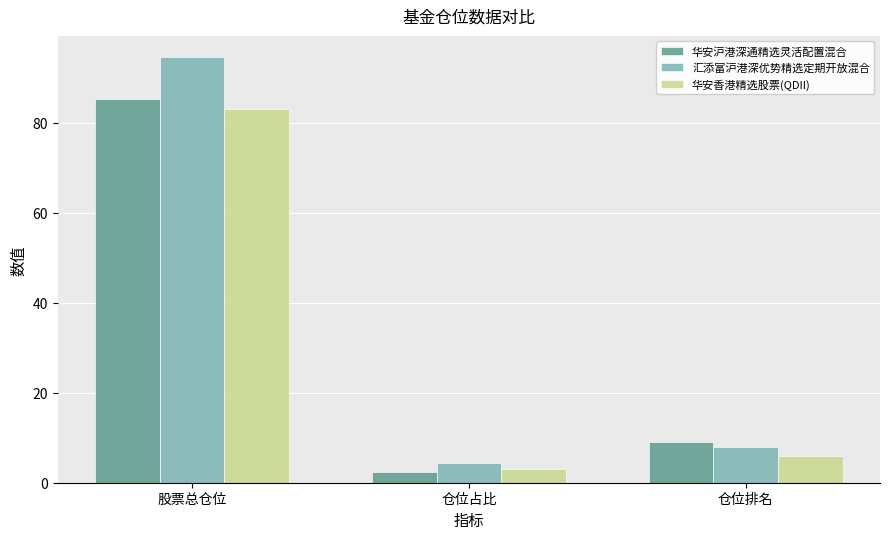

What is the average value of the 华安沪港深通精选灵活配置混合 series?

32.2